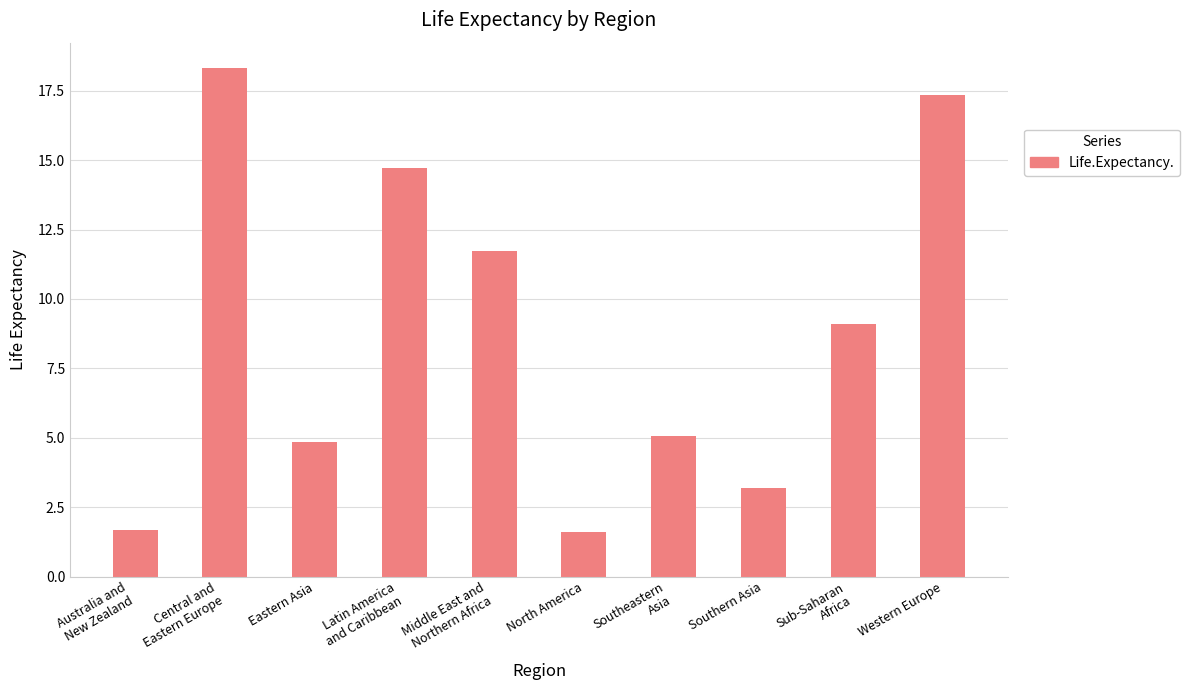

What value does the data have at Central and
Eastern Europe?

18.3